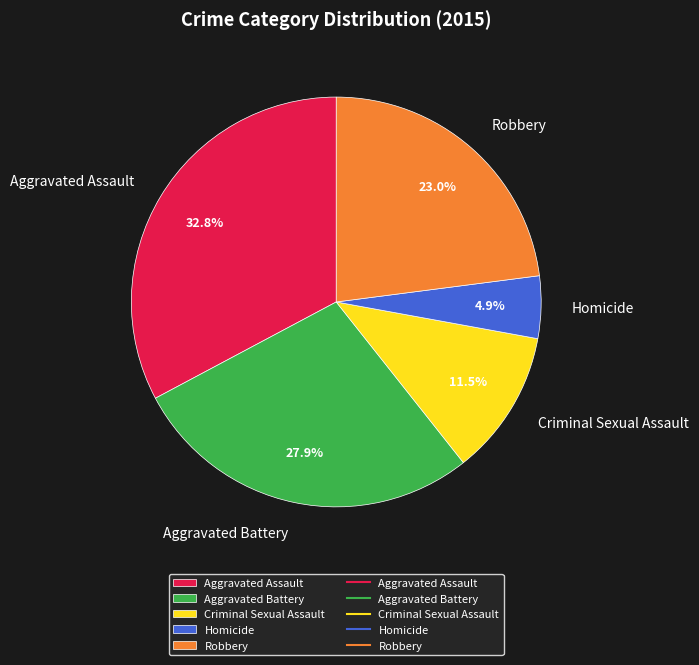

What is the ratio of the value at Criminal Sexual Assault to the value at Aggravated Battery?

0.4